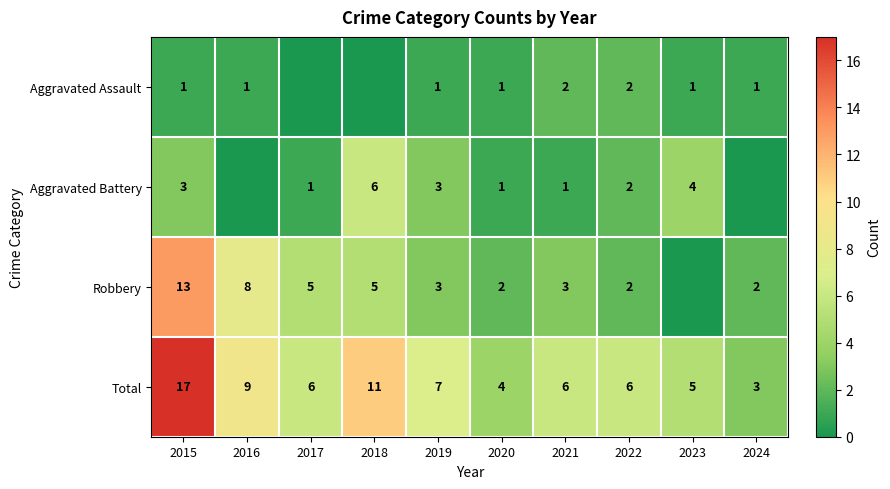

How many series are shown in this chart?

4